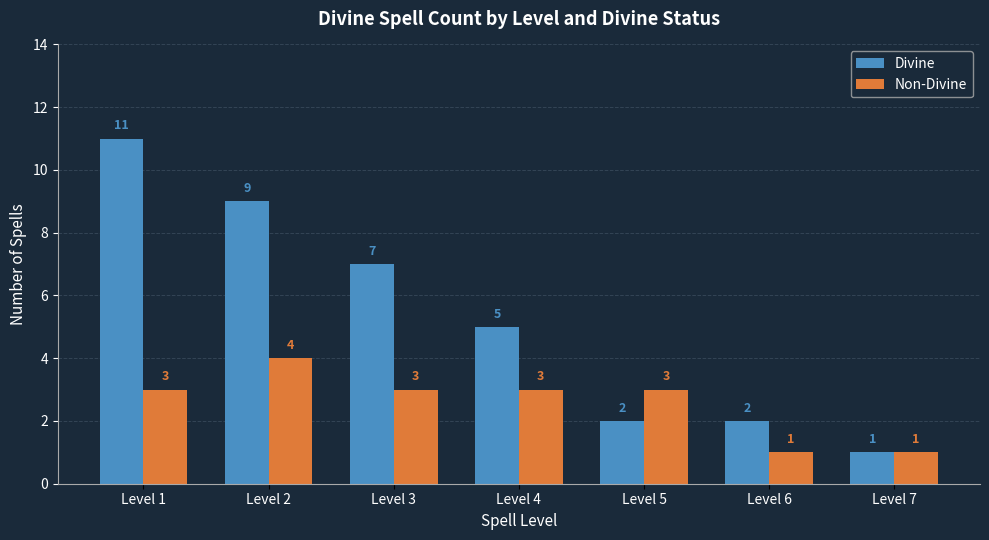

Between Level 6 and Level 7, which series saw the biggest shift?

Divine